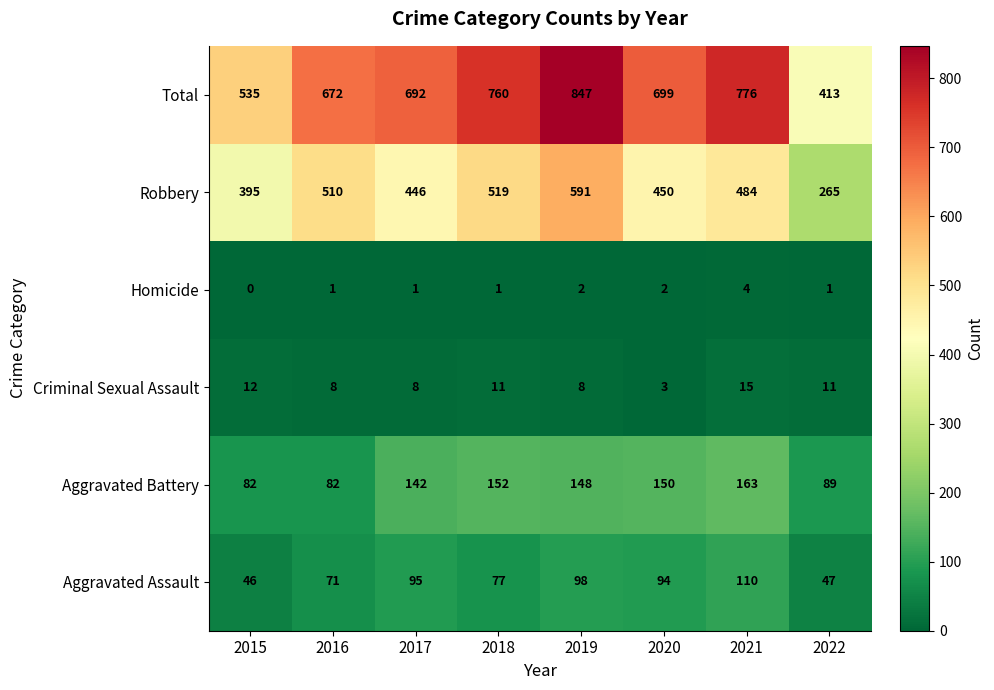

Which series changed the most between 2016 and 2022?

Total